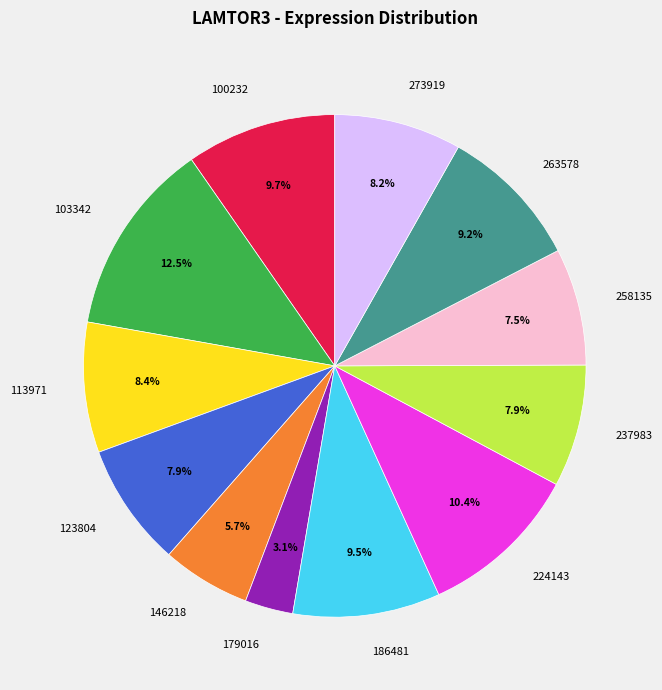

The 146218 slice represents 6% of the pie. True or false?

True